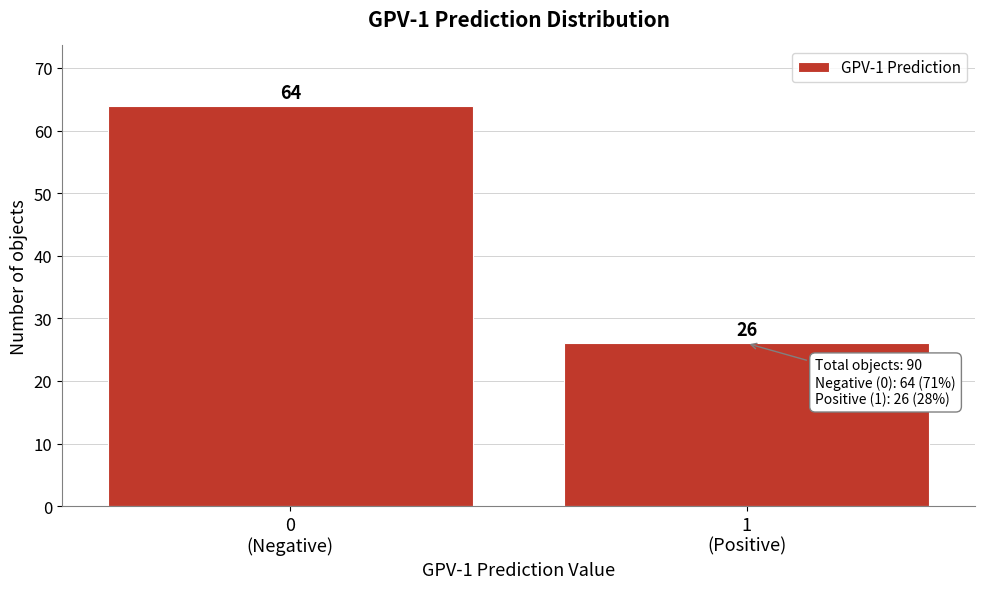

Reading left to right, extract all data points from this chart.

64	26